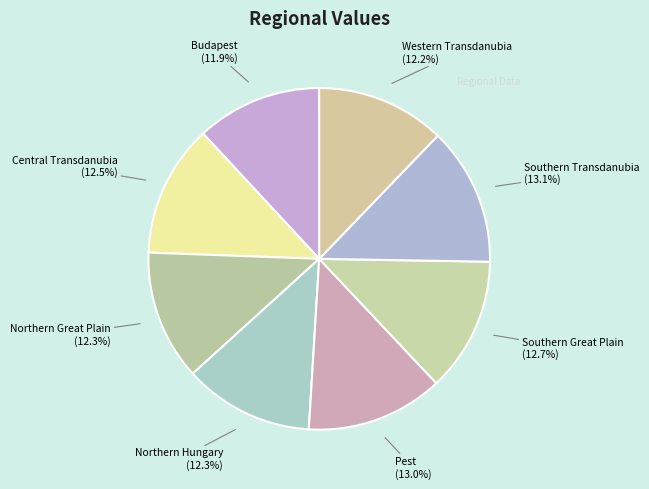

Count the number of slices in the pie.

8